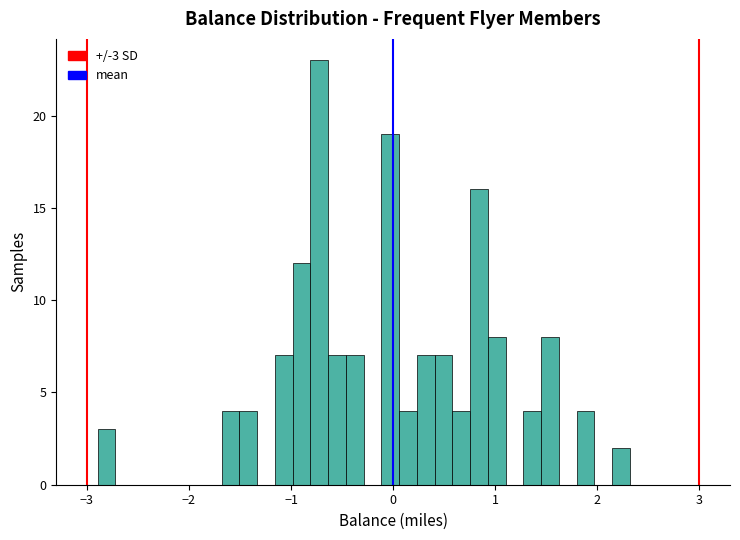

Around what value on the x-axis is the tallest bar? Give the approximate position of its centre, as read against the axis.

-0.7